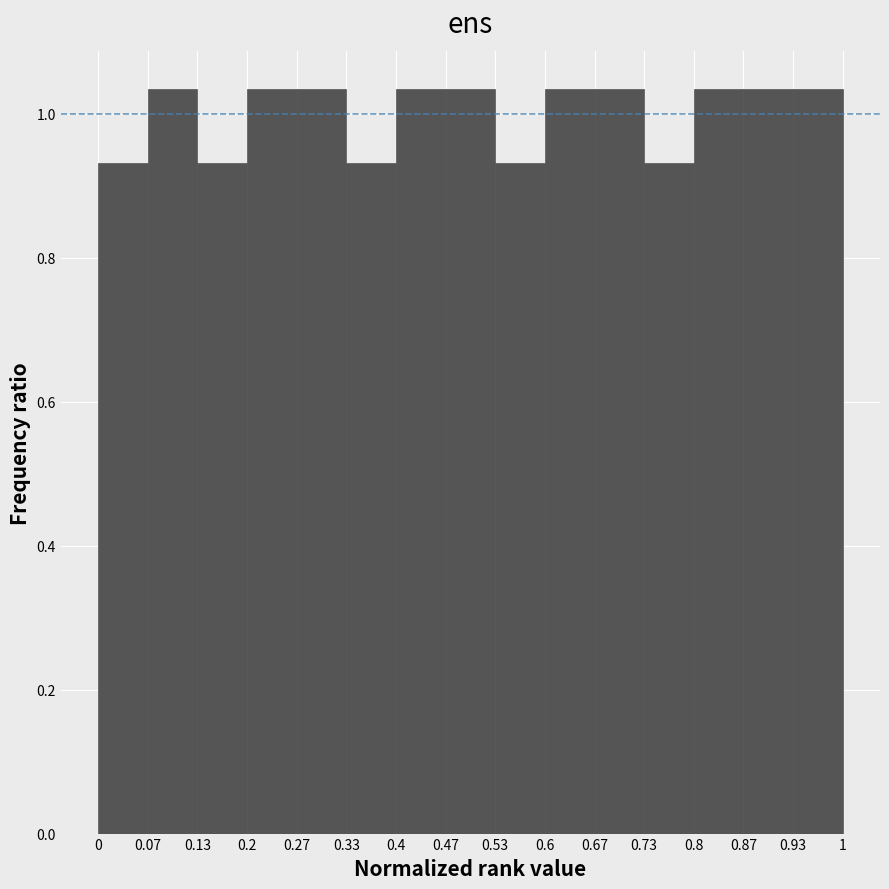

Reading left to right, list every bar in this chart as the range it spans on the x-axis followed by its height. The values are not printed on the chart, so give them approximately, as read against the axis.

0 to 0.07: 0.94
0.07 to 0.13: 1.04
0.13 to 0.2: 0.94
0.2 to 0.27: 1.04
0.27 to 0.33: 1.04
0.33 to 0.4: 0.94
0.4 to 0.47: 1.04
0.47 to 0.53: 1.04
0.53 to 0.6: 0.94
0.6 to 0.67: 1.04
0.67 to 0.73: 1.04
0.73 to 0.8: 0.94
0.8 to 0.87: 1.04
0.87 to 0.93: 1.04
0.93 to 1: 1.04